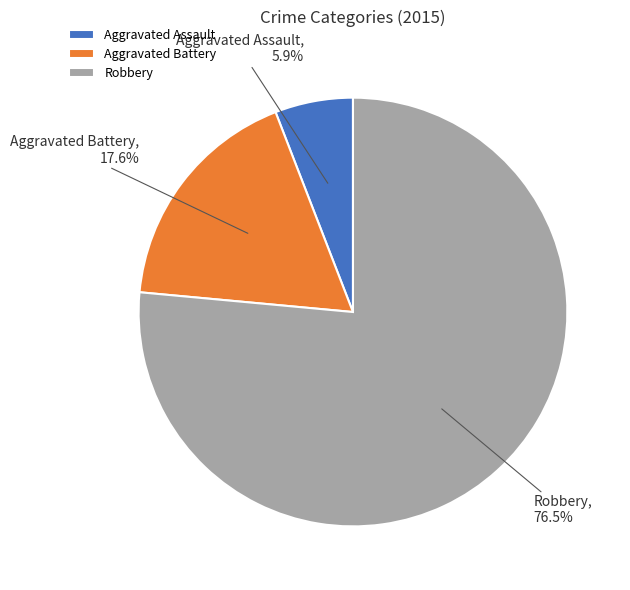

Is there any slice that represents more than half of the pie?

Yes